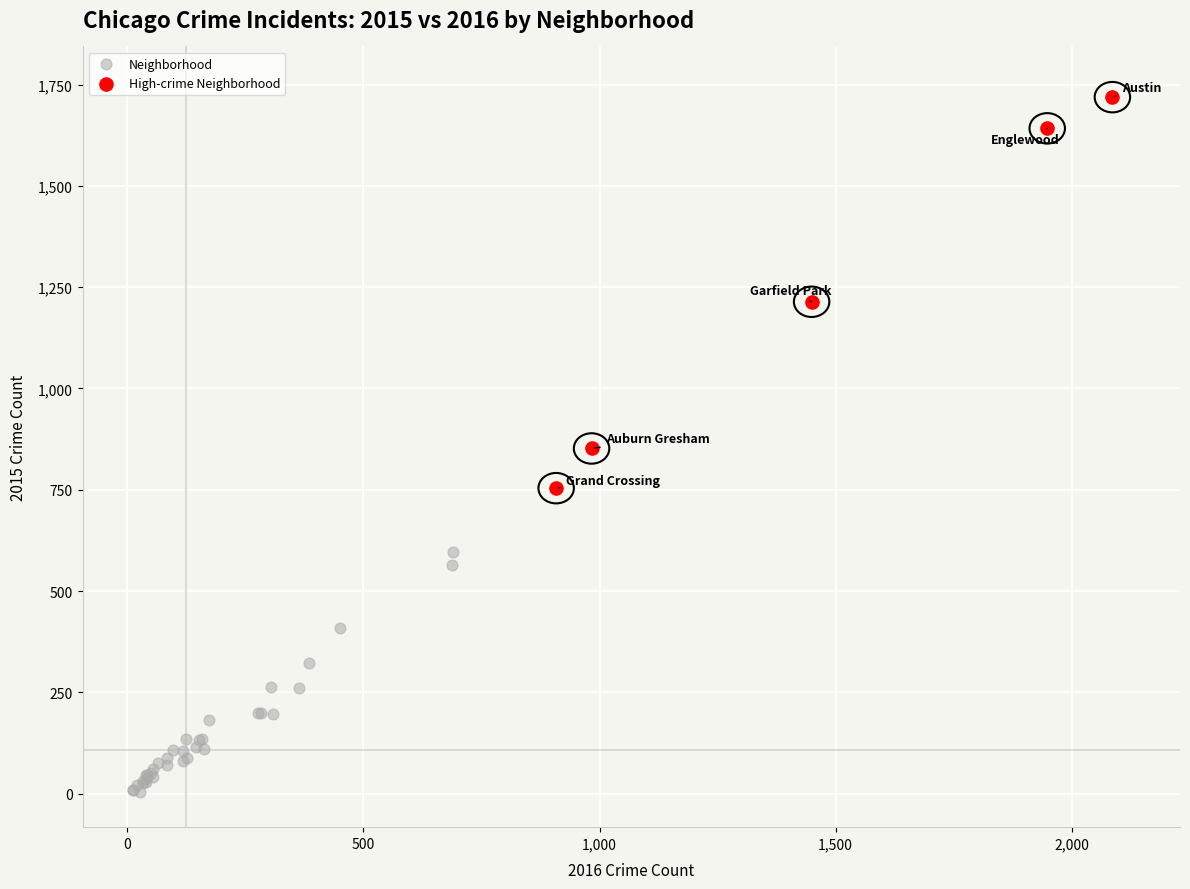

Which series reaches the minimum Y coordinate?

Neighborhood